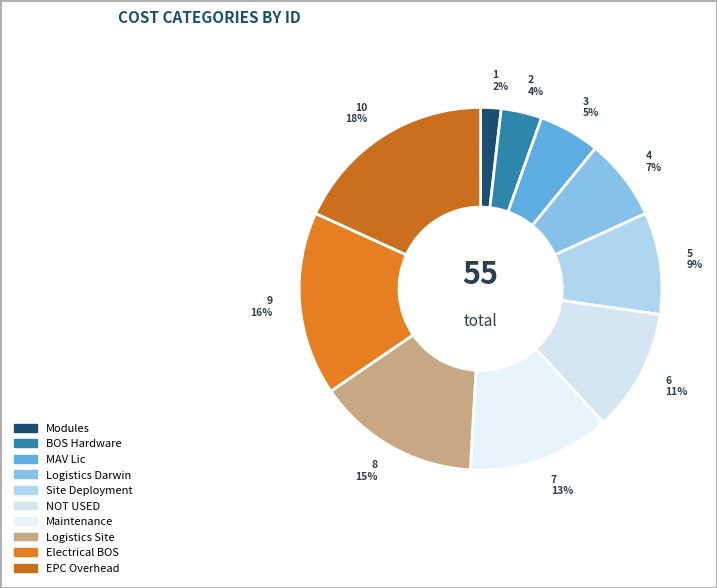

To the nearest percent, what is the average slice percentage?

10%